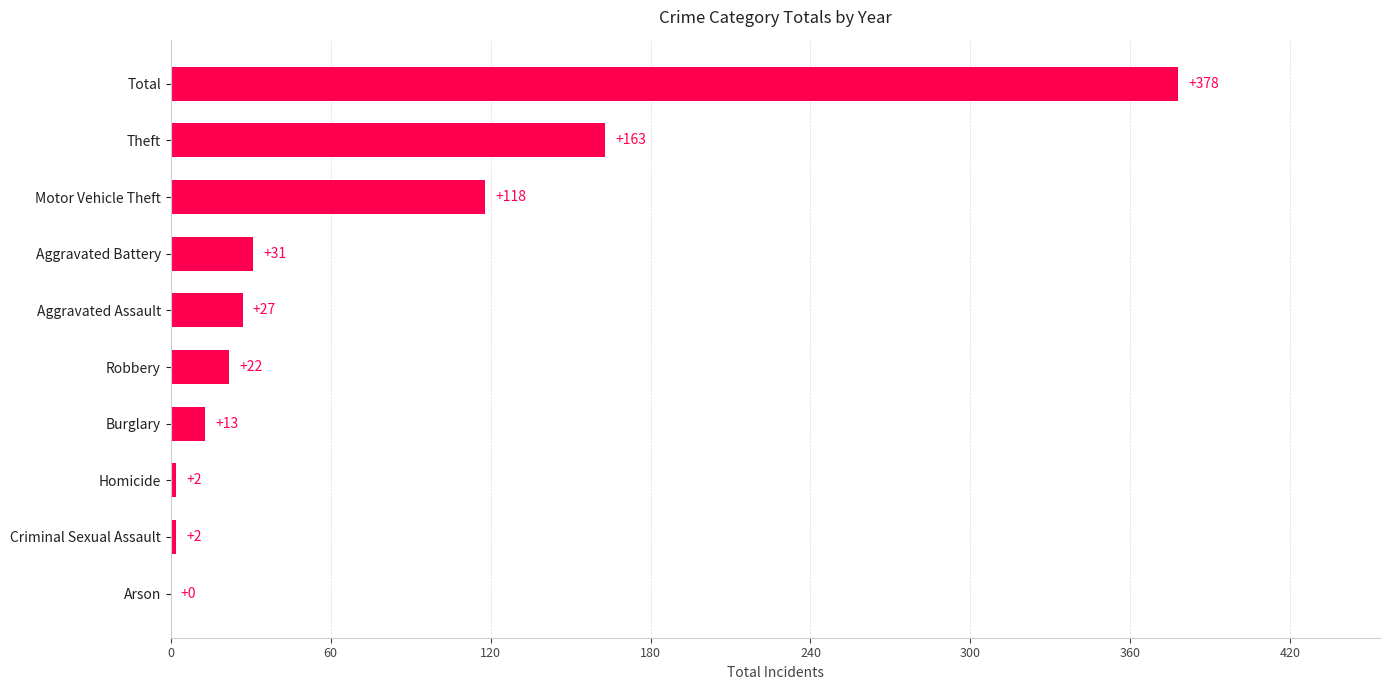

True or false: the data shows 2 at Homicide.

True